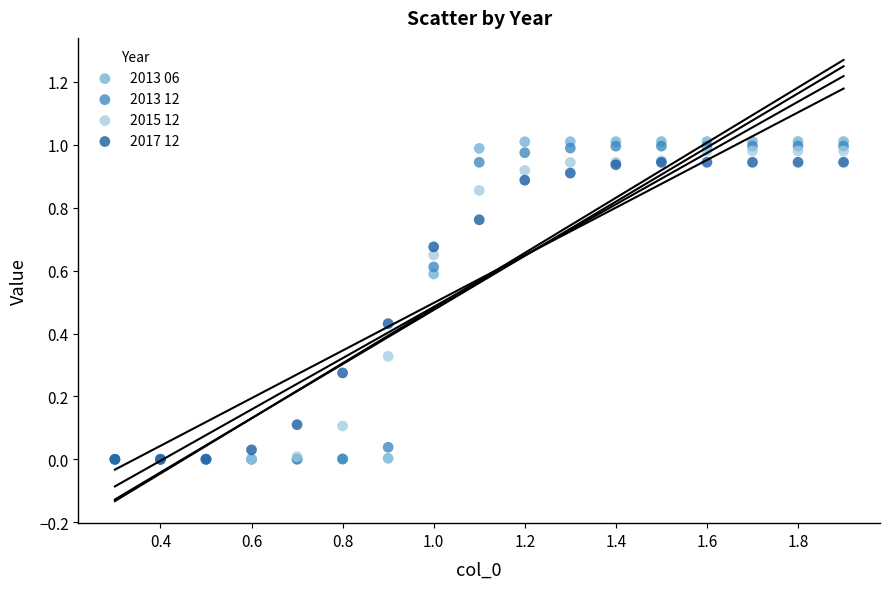

Which series has the largest Y range (max minus min)?

2013 06